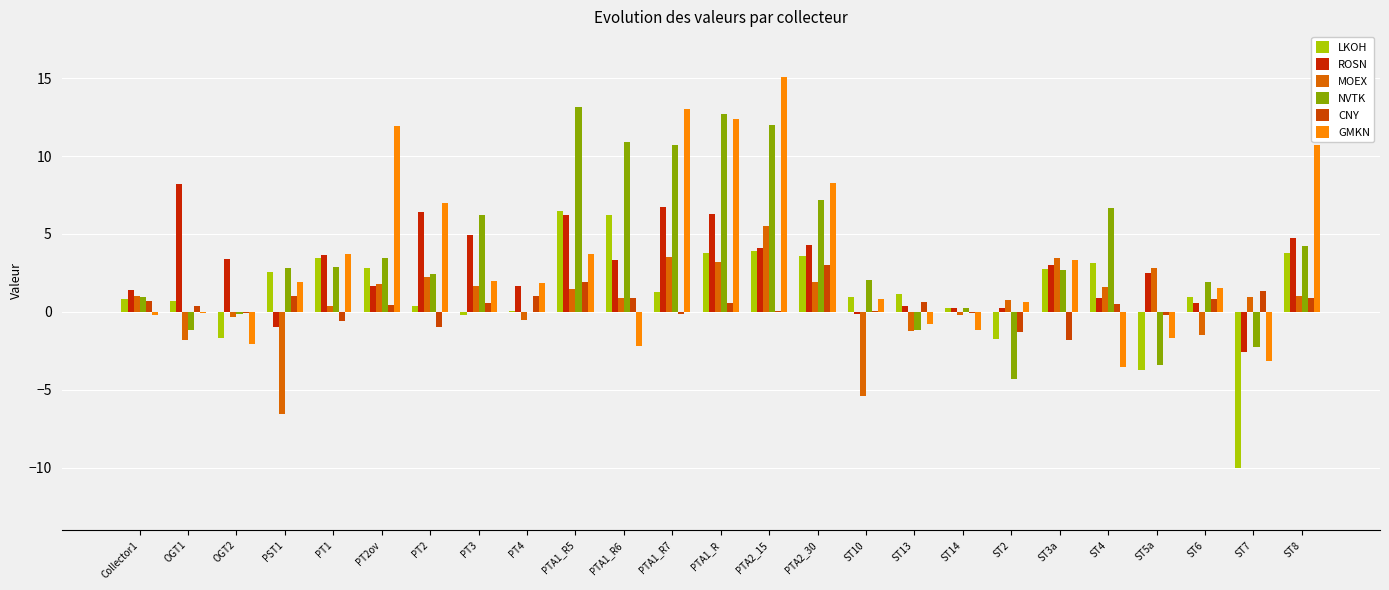

What is the label of the 12th bar from the left?

PTA1_R7